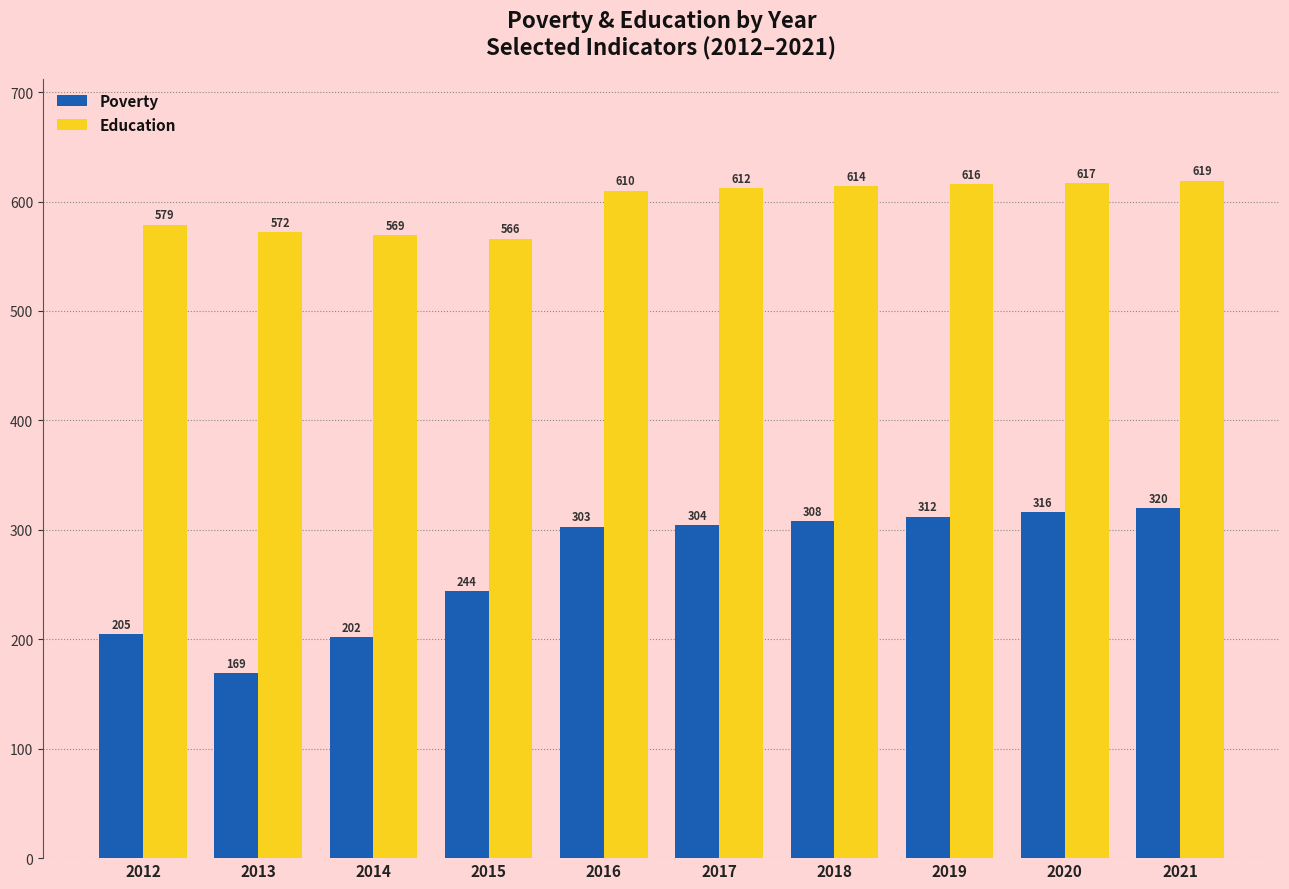

The value of Poverty at 2013 is 169. True or false?

True